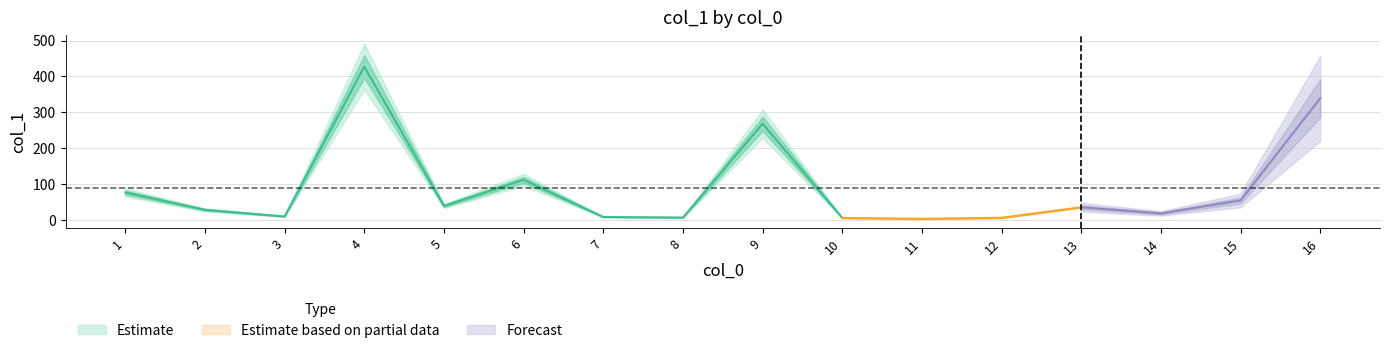

The value at 1 is 23.4. True or false?

False